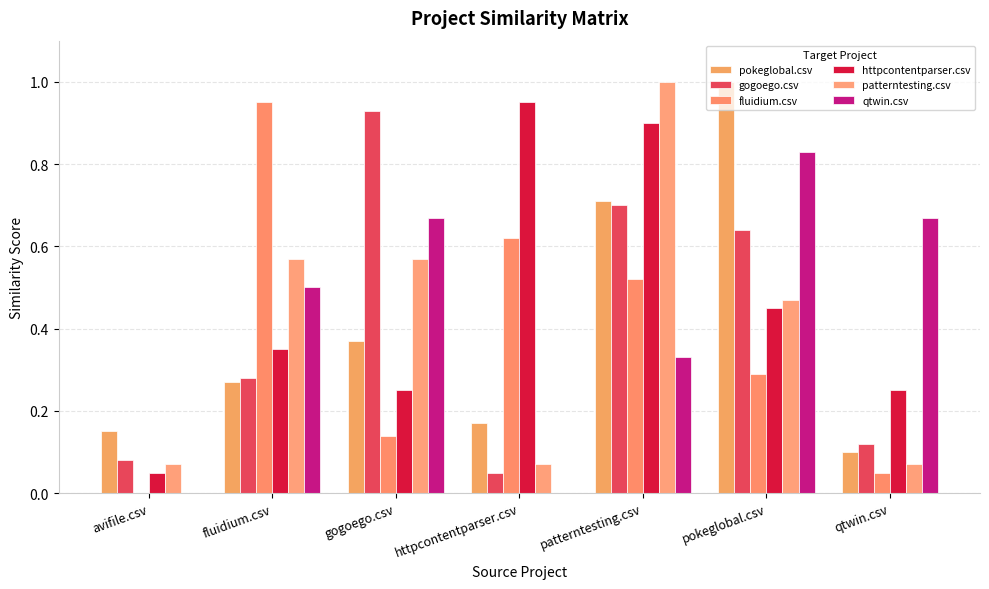

What is the sum of all httpcontentparser.csv values?

3.2